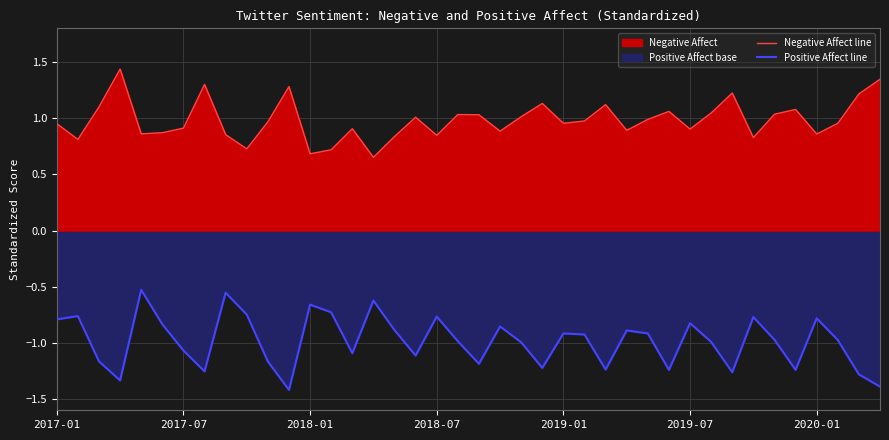

What is the difference between the highest and lowest values at 27?

1.8